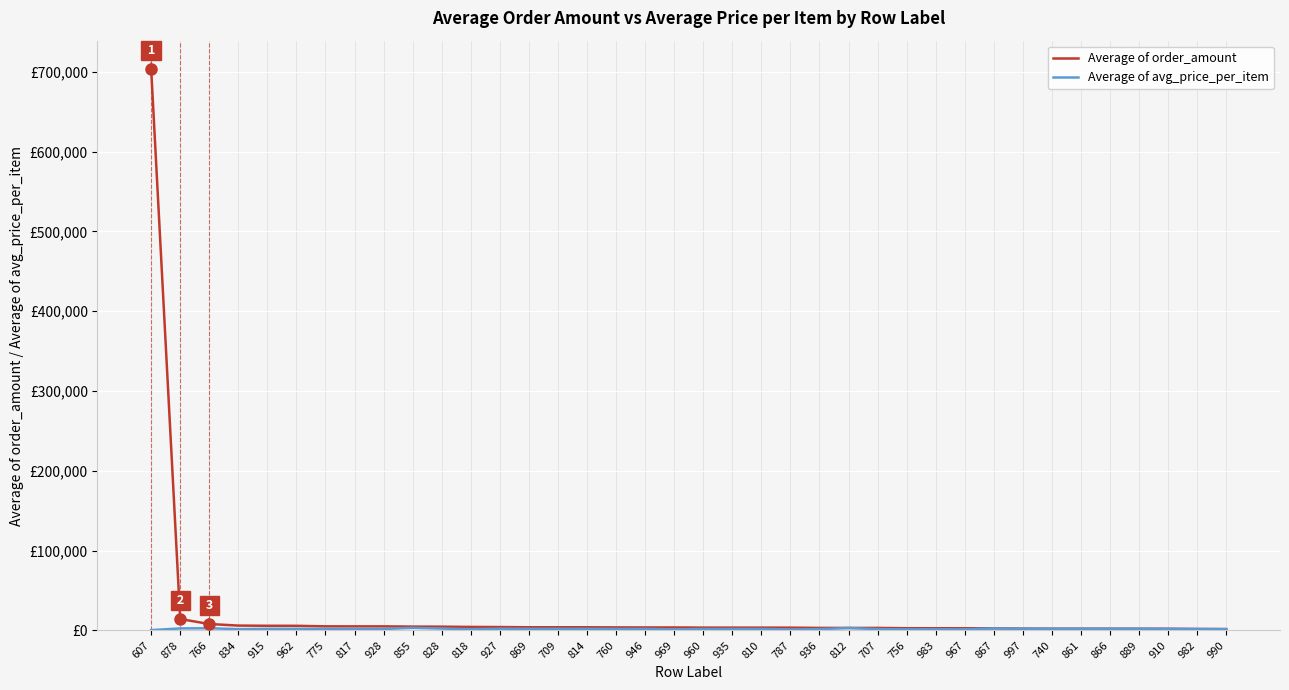

Does the chart have visible grid lines?

Yes